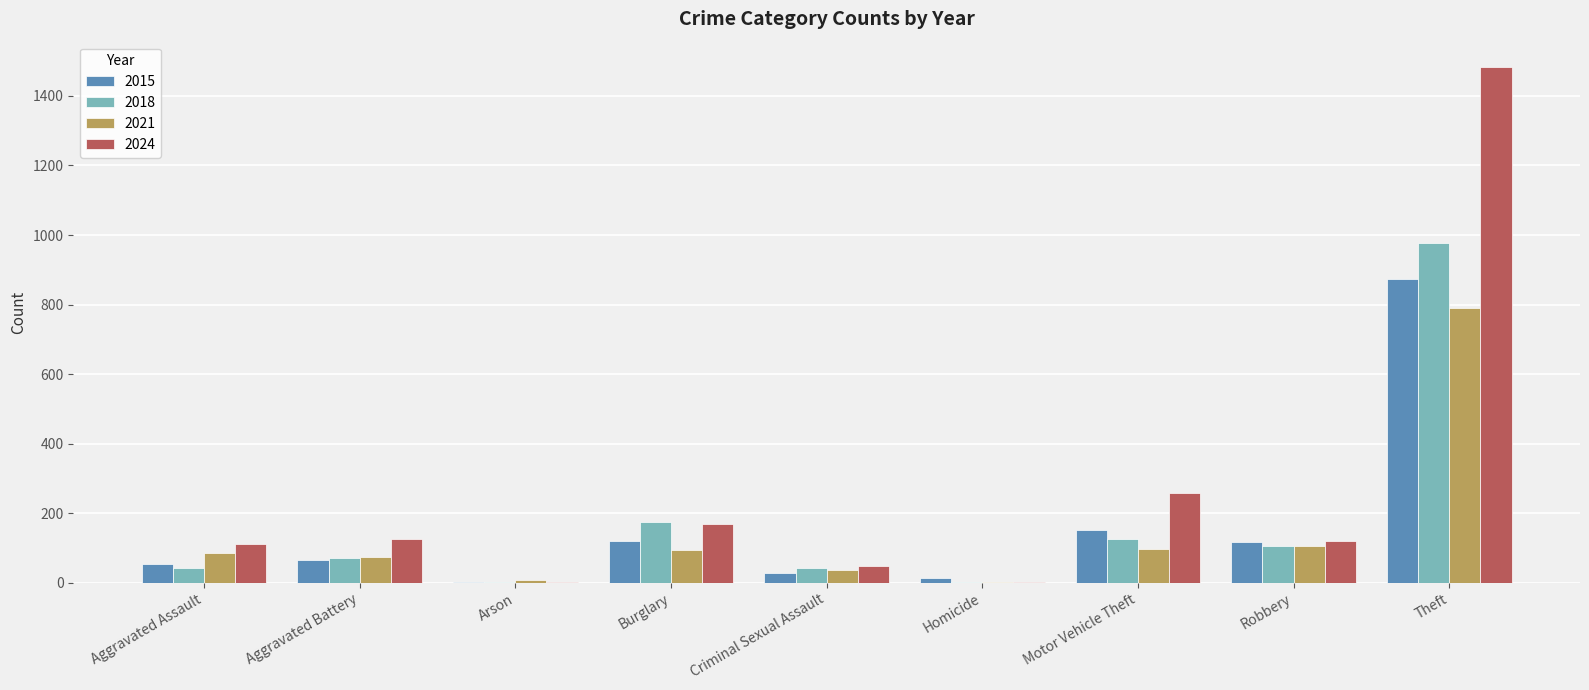

What is the greatest value displayed?

1482